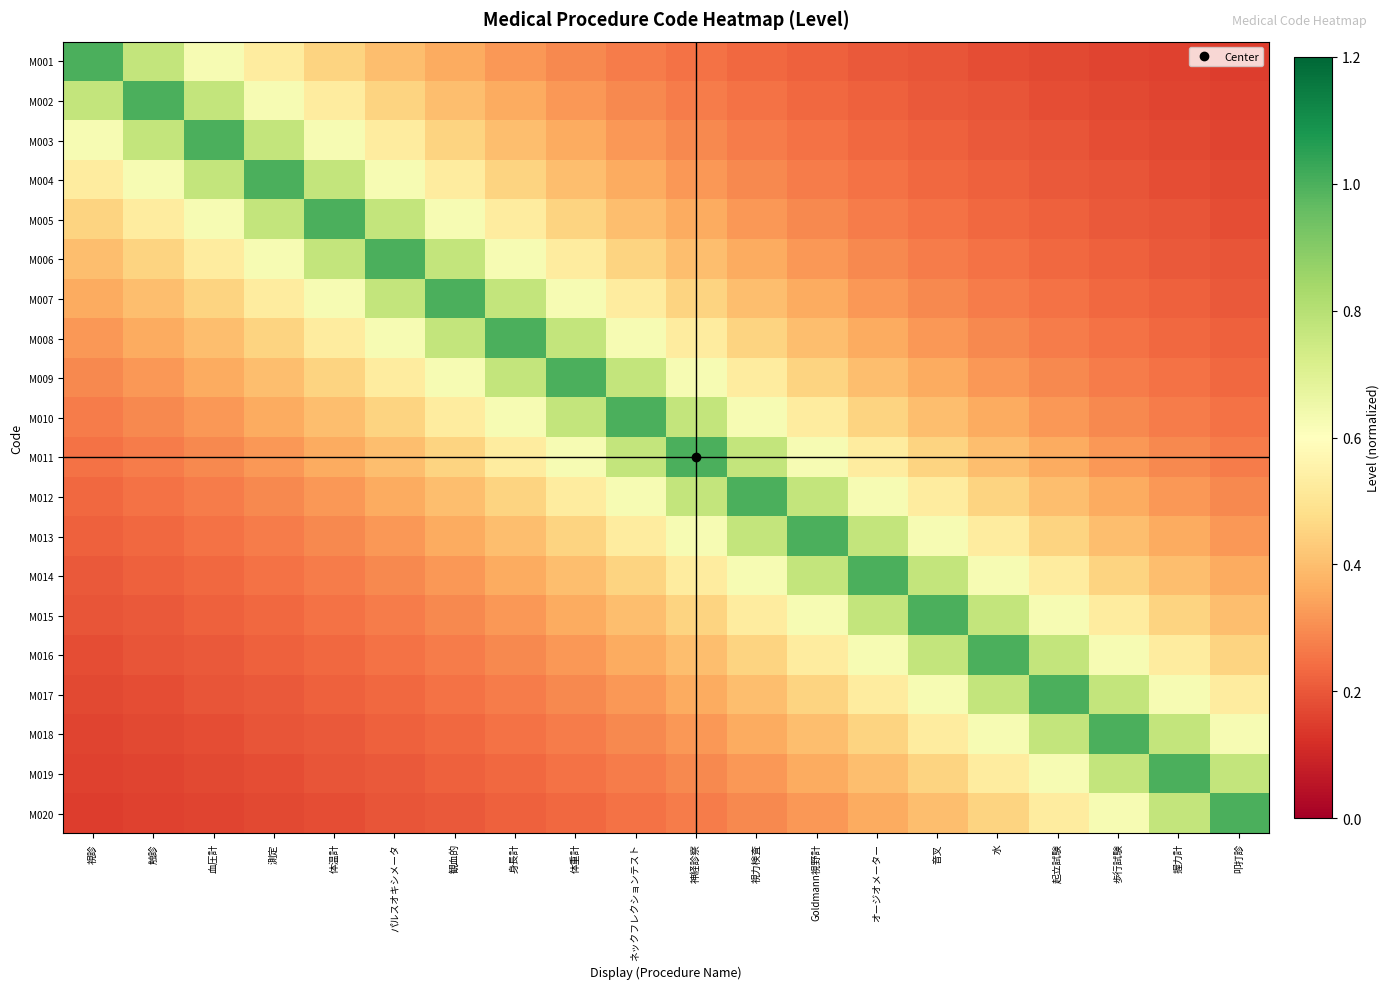

What is the difference between the highest and lowest values at 測定?

0.8